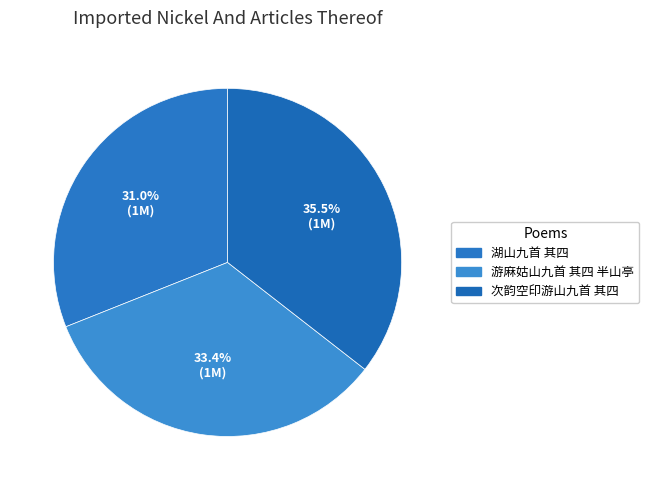

True or false: 湖山九首 其四 accounts for 31% of the total.

True